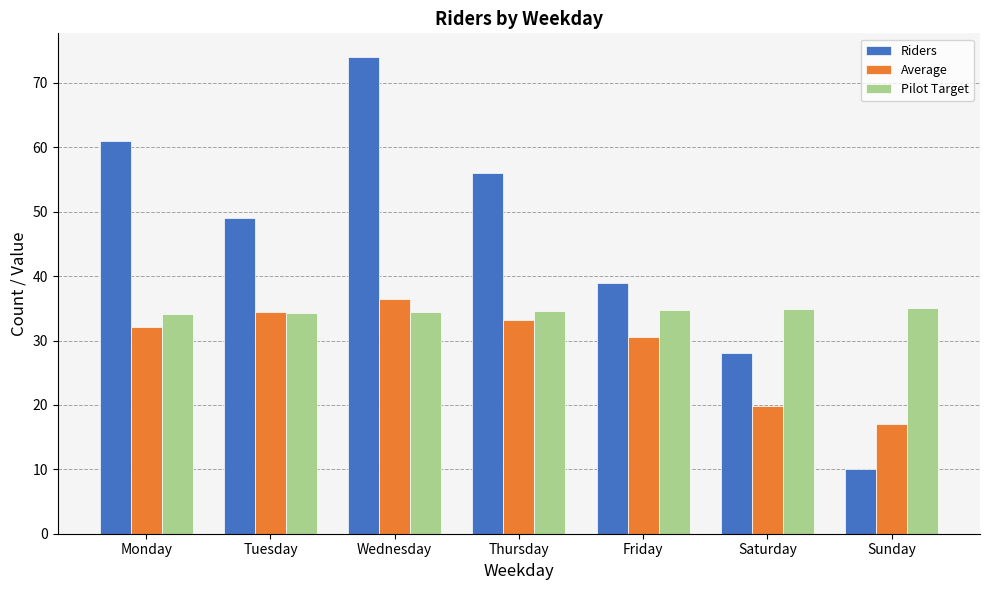

What is the sum of all Average values?

203.5